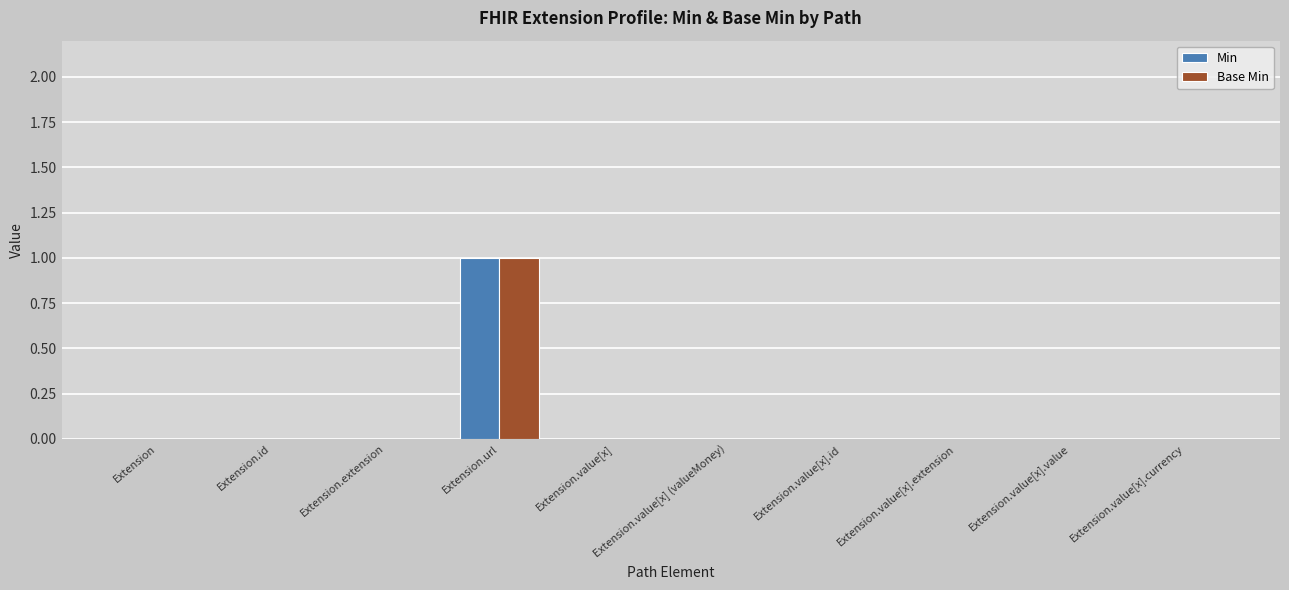

The value of Base Min at Extension.value[x] (valueMoney) is 0. True or false?

True